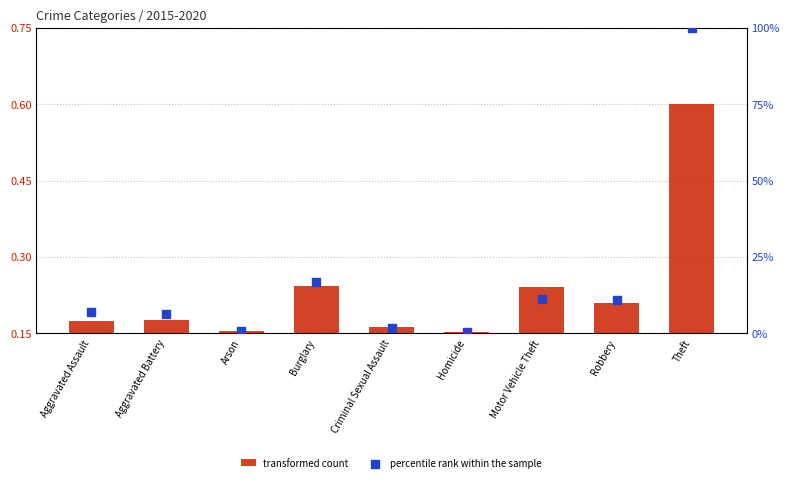

At how many categories does at least one series exceed 1?

7